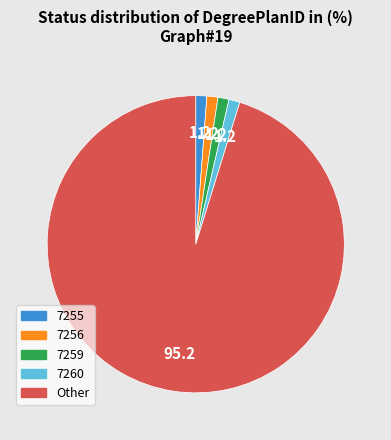

The 7259 slice represents 1% of the pie. True or false?

True